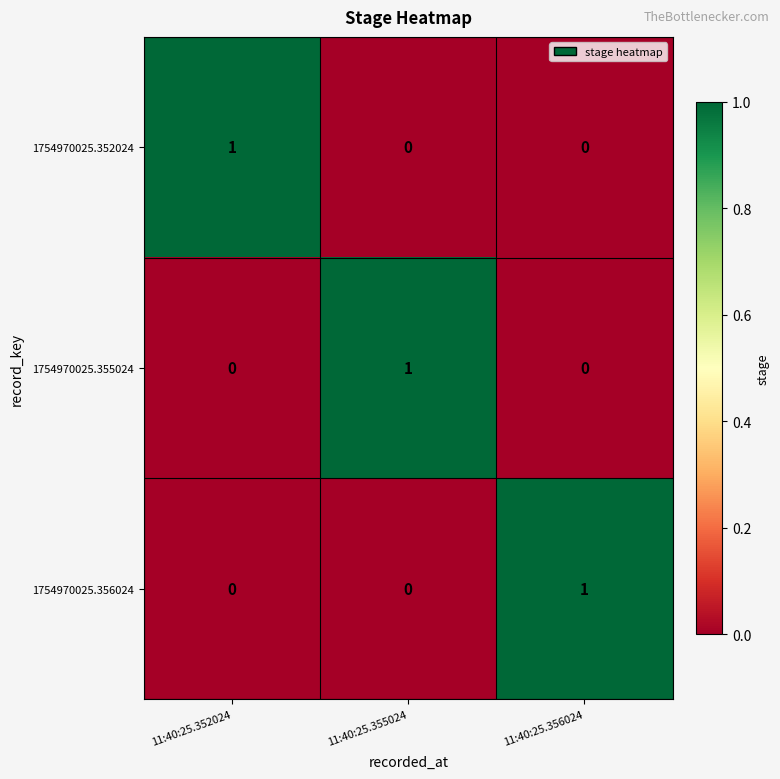

The value of 1754970025.355024 at 11:40:25.356024 is 0. True or false?

True